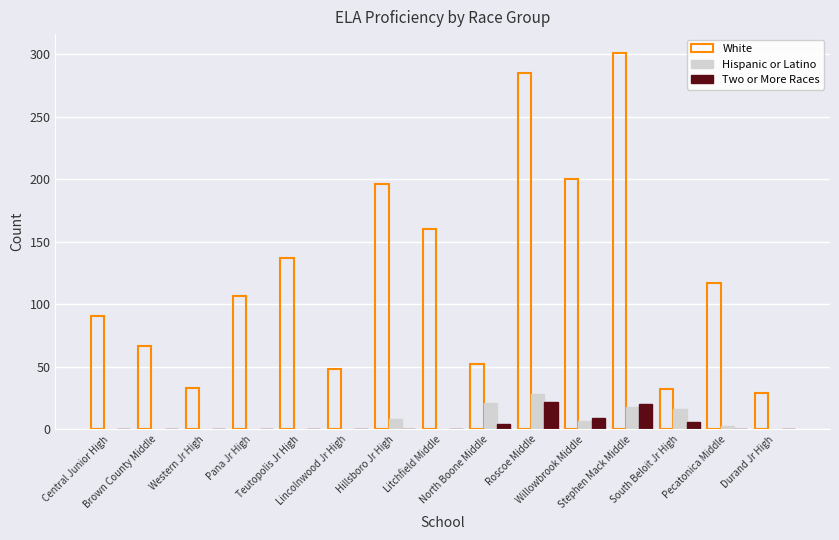

Which series has the largest total across all categories?

White